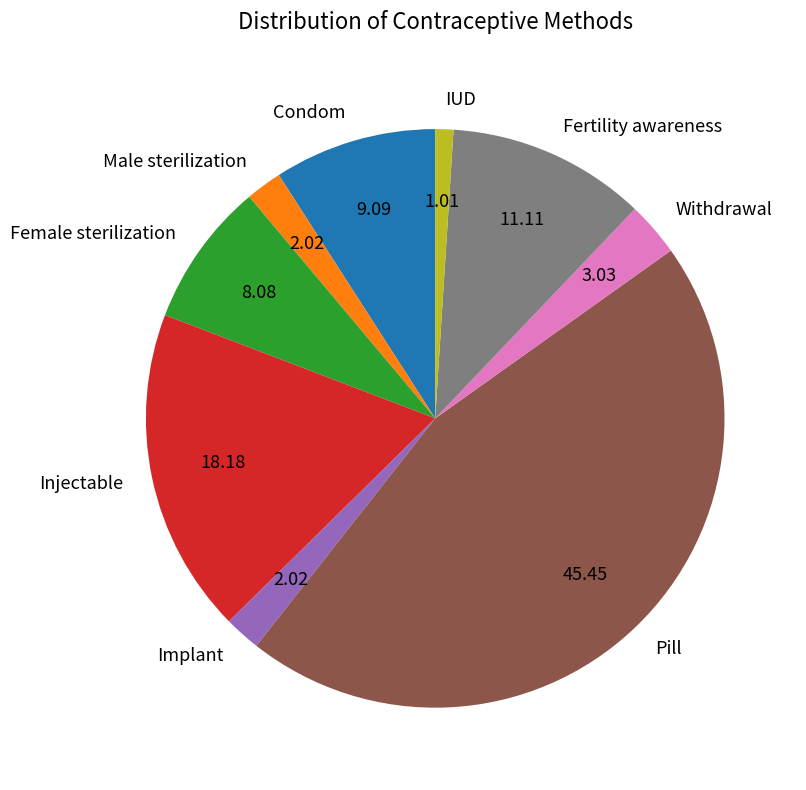

Is there any slice that represents more than half of the pie?

No